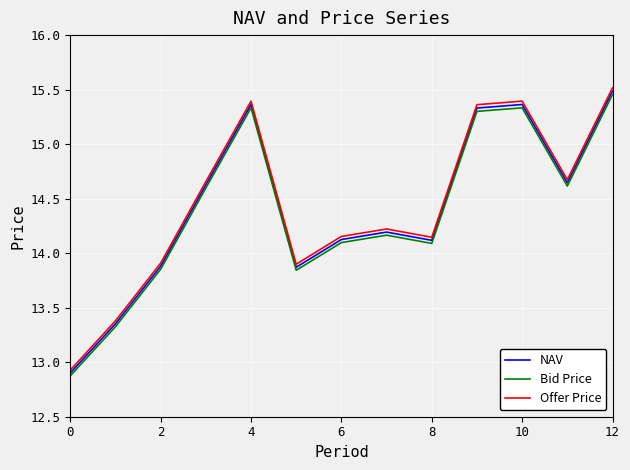

At how many categories does at least one series exceed 14?

9